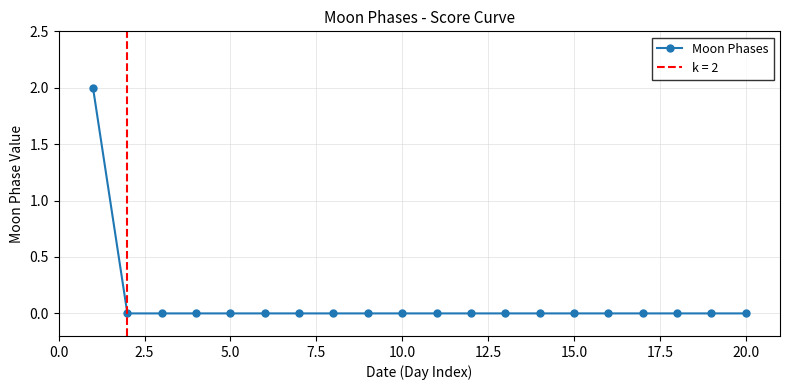

What is the maximum value shown in the chart?

2